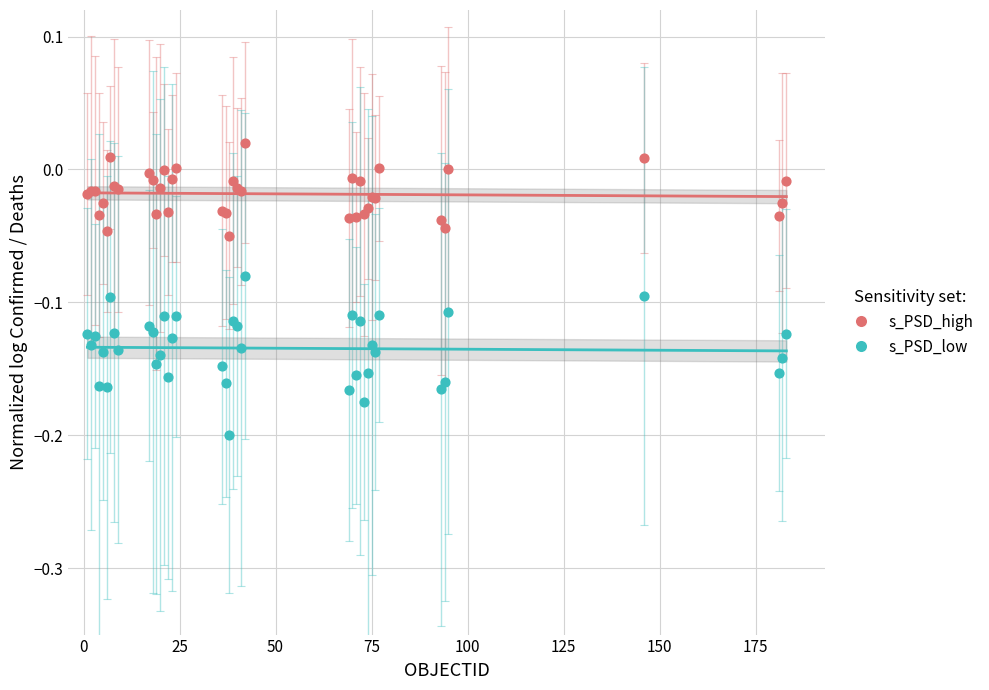

What is the X range (max minus min) for the scatter plot?

182.0